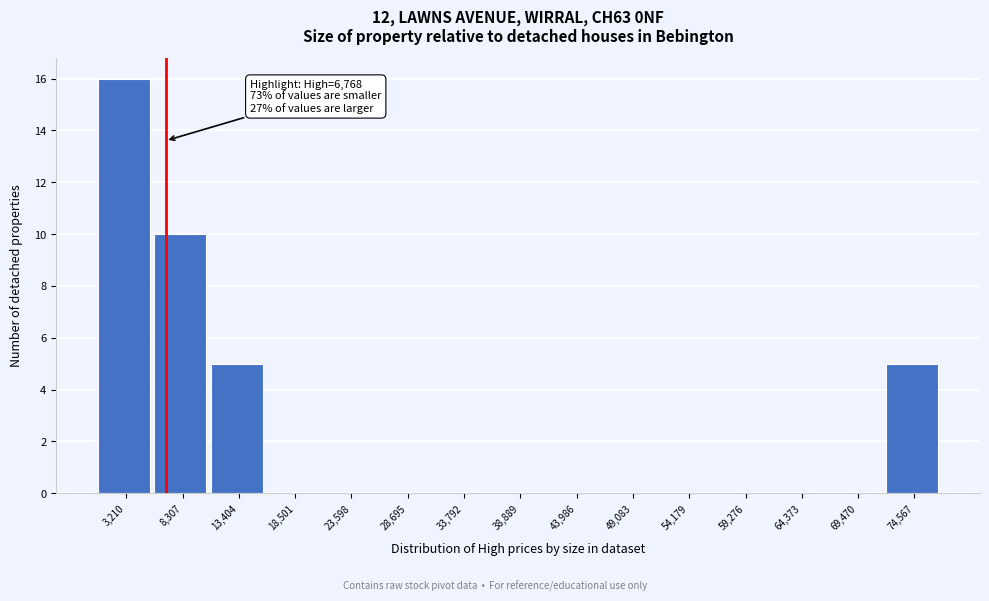

Which range on the x-axis has the tallest bar?

1000 to 6000